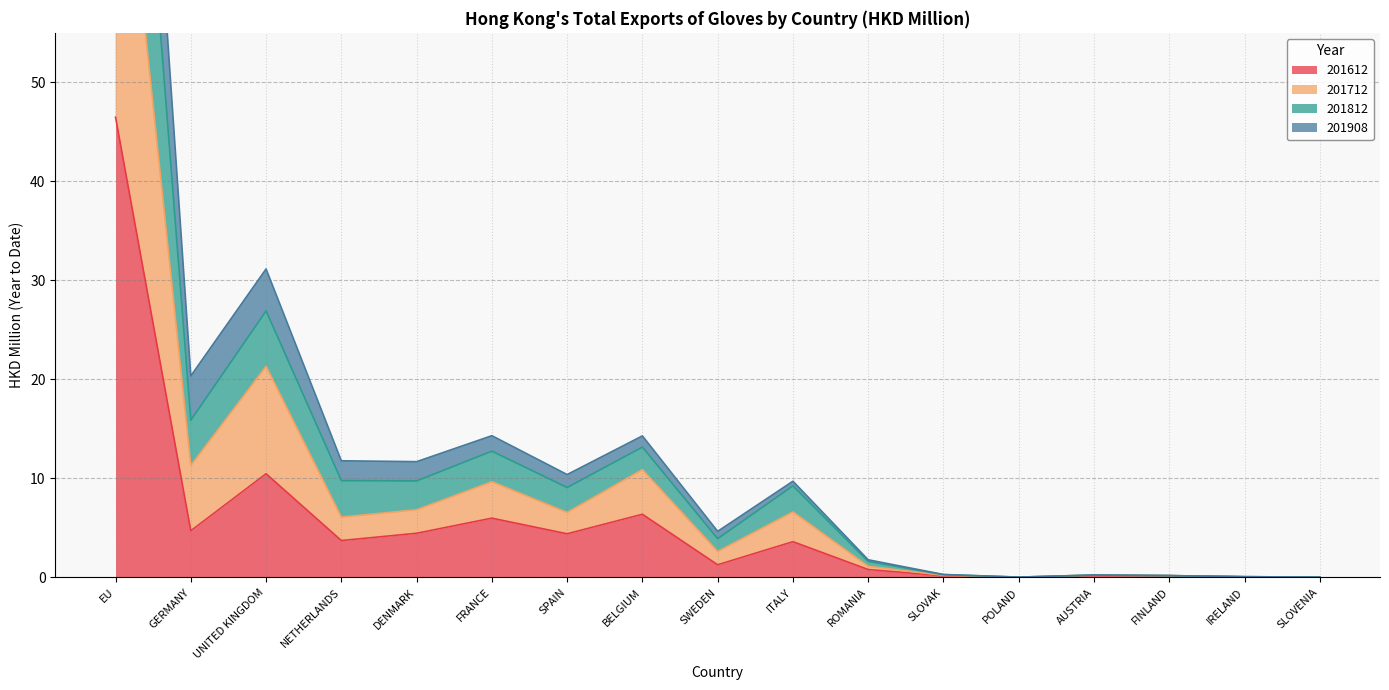

At which category is the sum across all series the highest?

EU